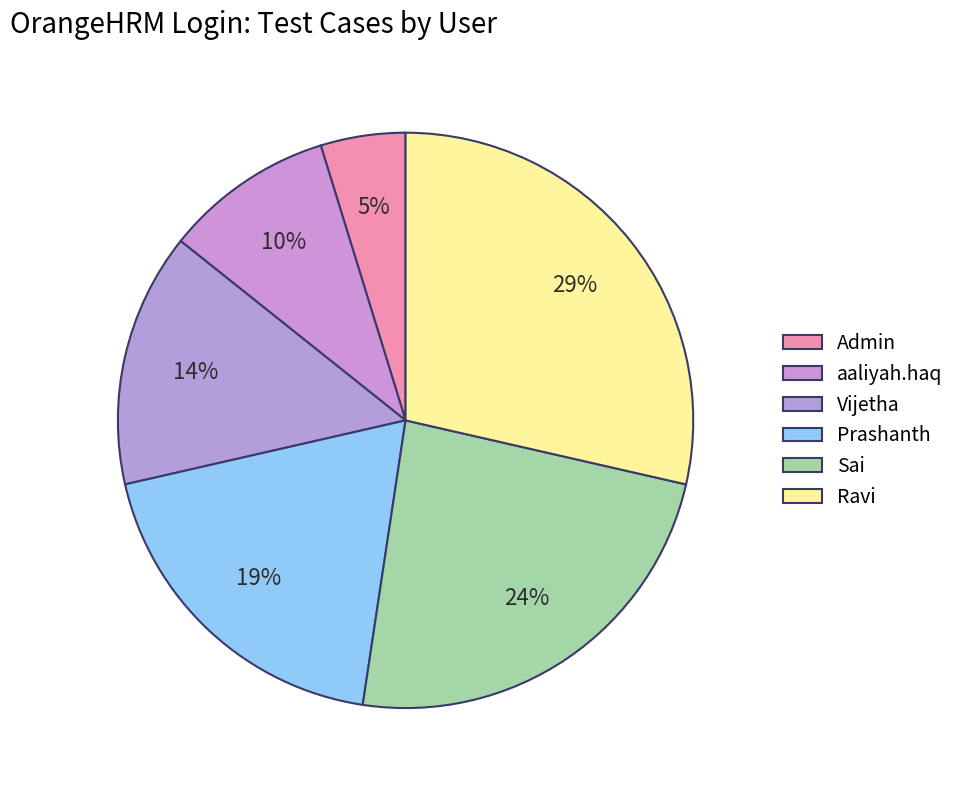

To the nearest percent, what is the difference between the largest and smallest slice percentages?

24%